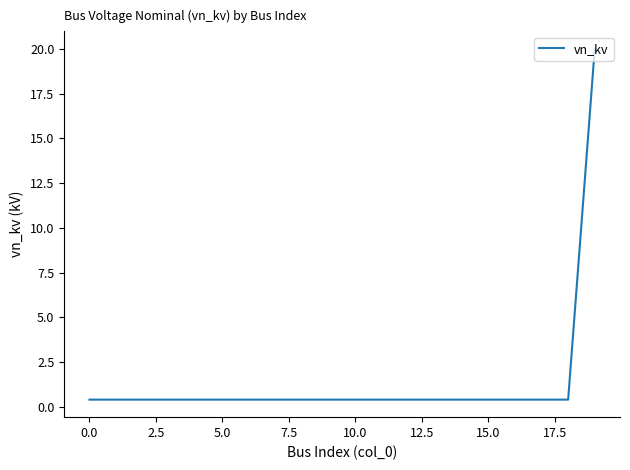

What is the greatest value displayed?

20.0